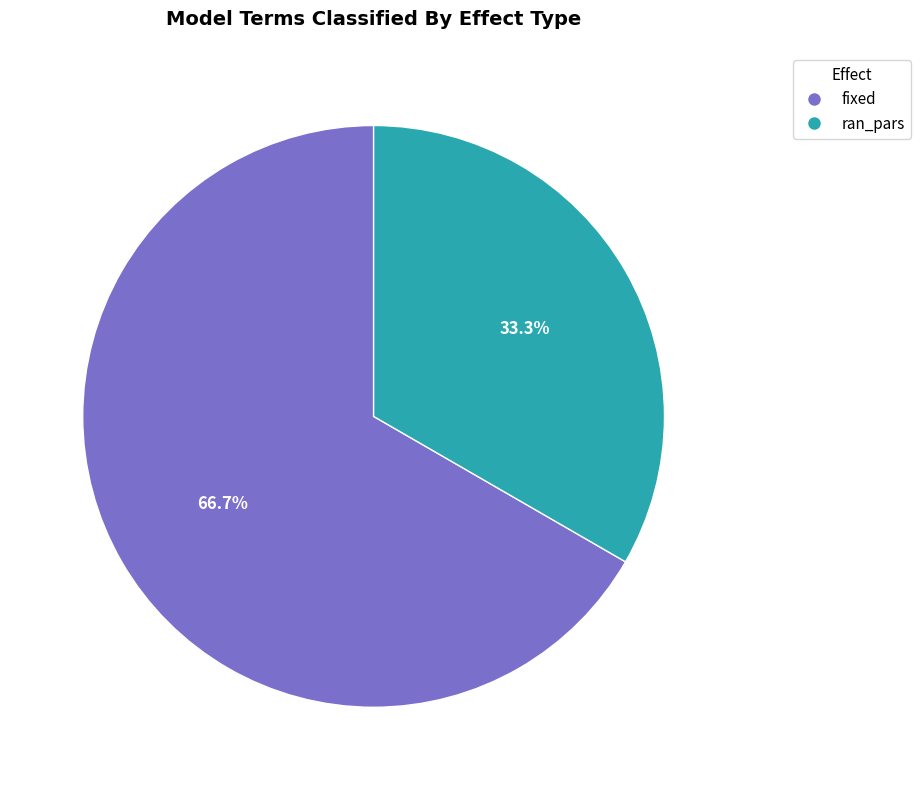

To the nearest percent, what is the difference between the ran_pars and fixed slice percentages?

33%